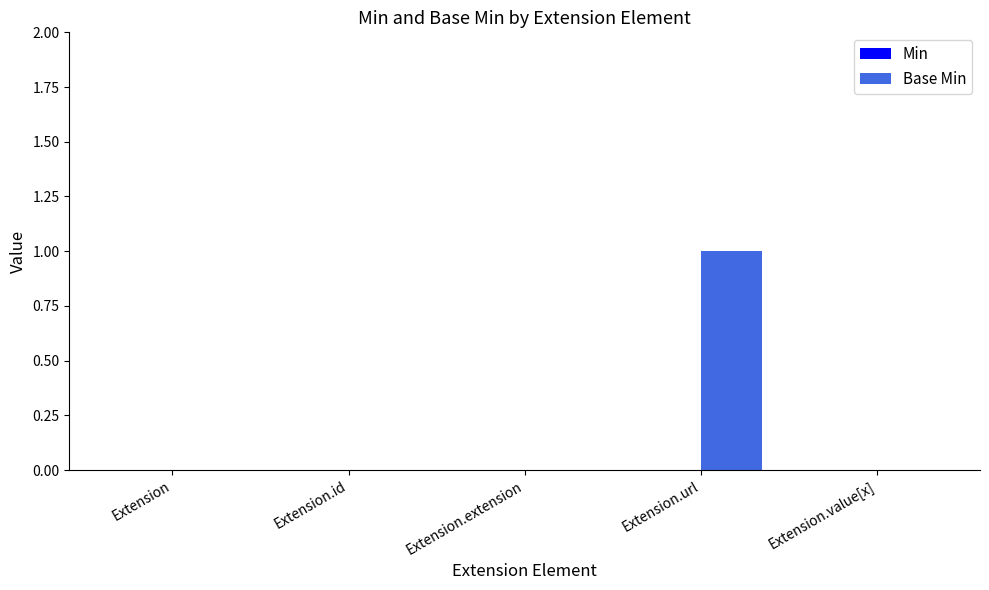

True or false: the data shows 0 at Extension.

True